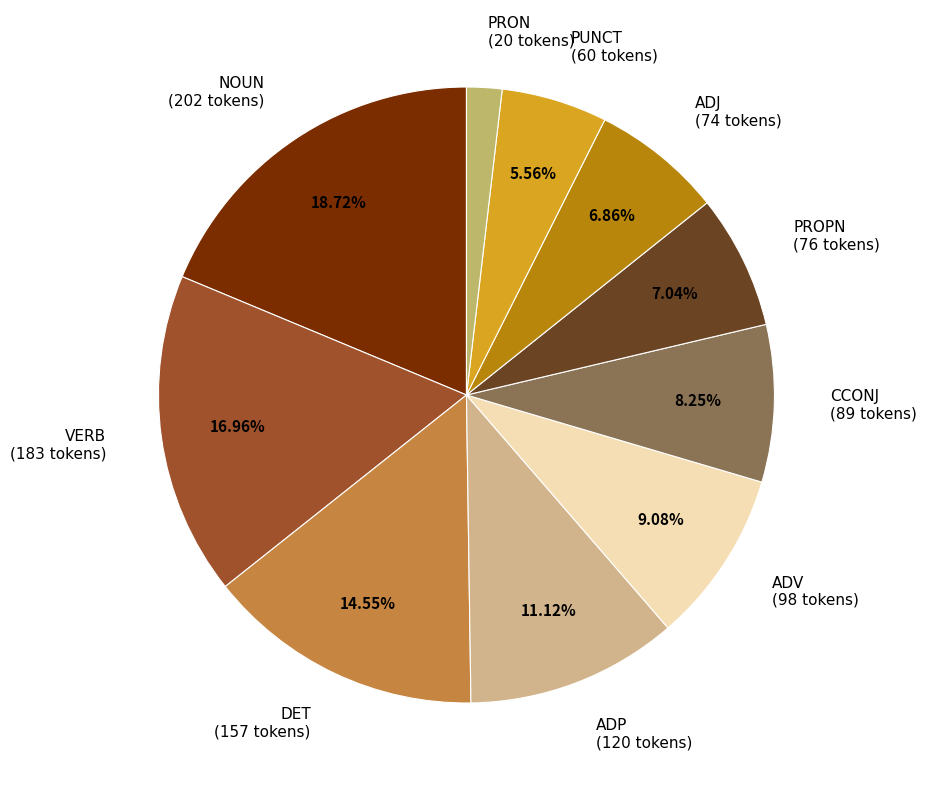

Does VERB represent more than half of the total?

No